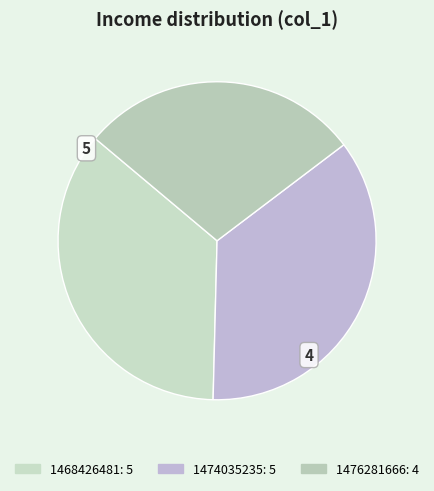

Between 1474035235 and 1476281666, which is larger?

1474035235